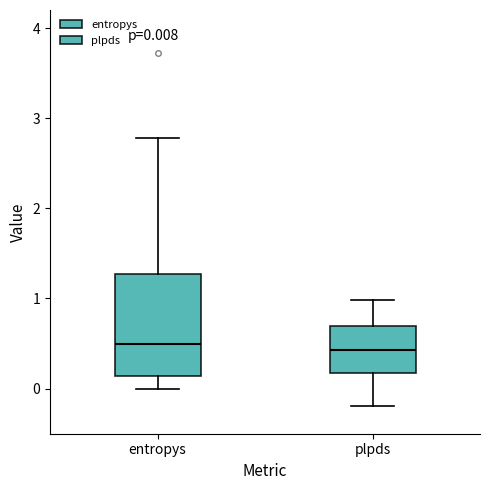

Comparing the boxes themselves (not the whiskers), which one is the tallest?

entropys